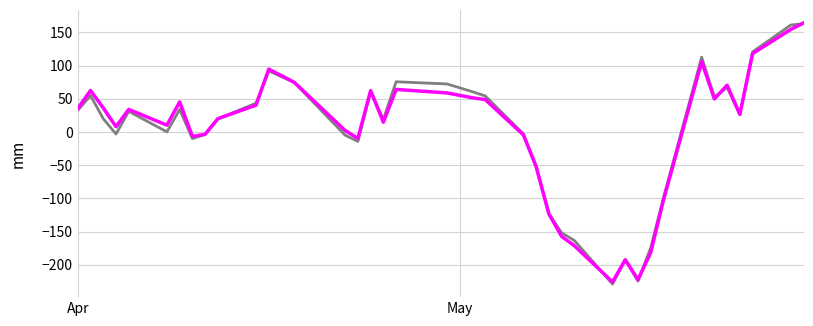

How many lines are shown in the chart?

2